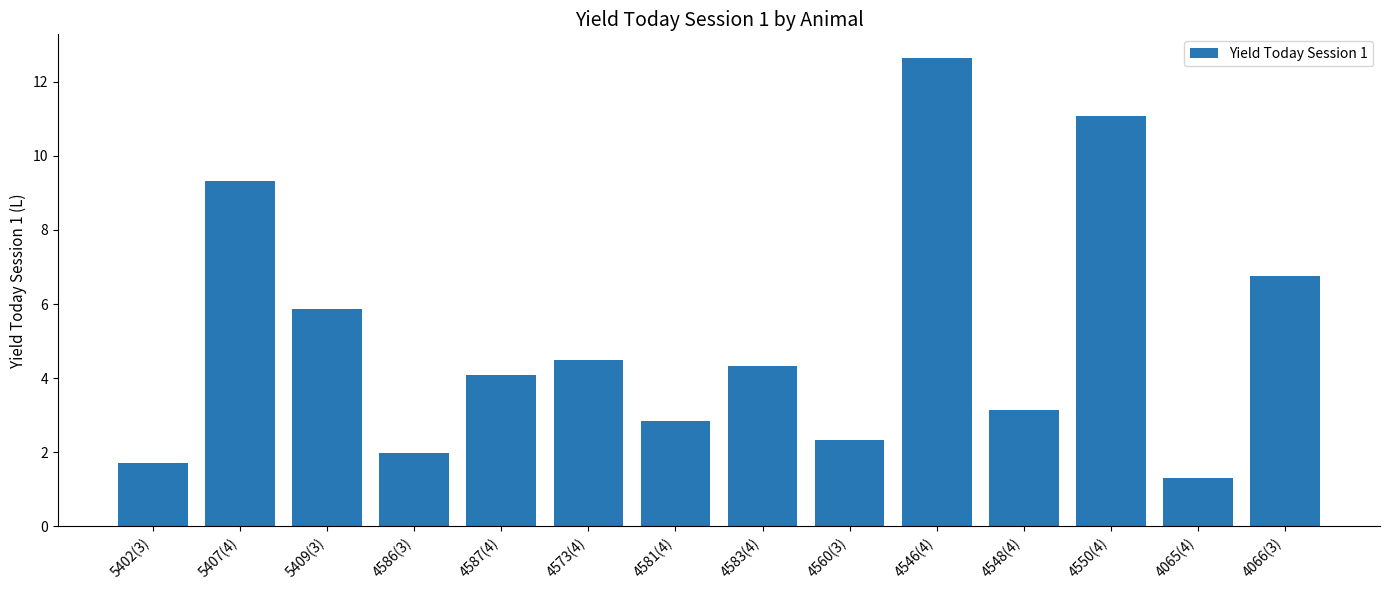

The value at 5409(3) is 10.0. True or false?

False